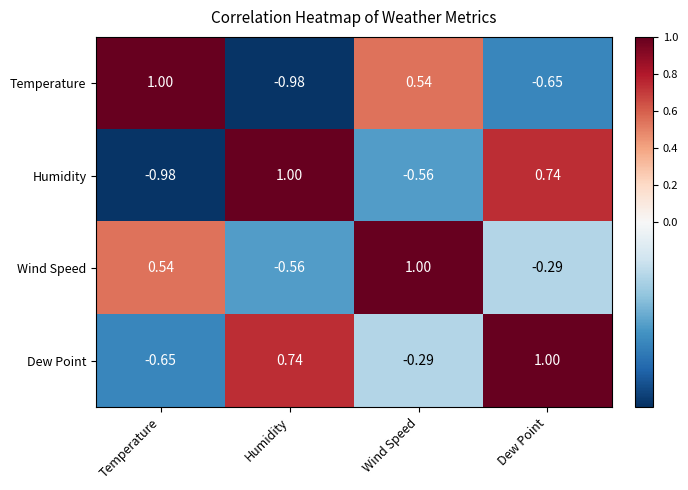

At which category is the sum across all series the highest?

Dew Point